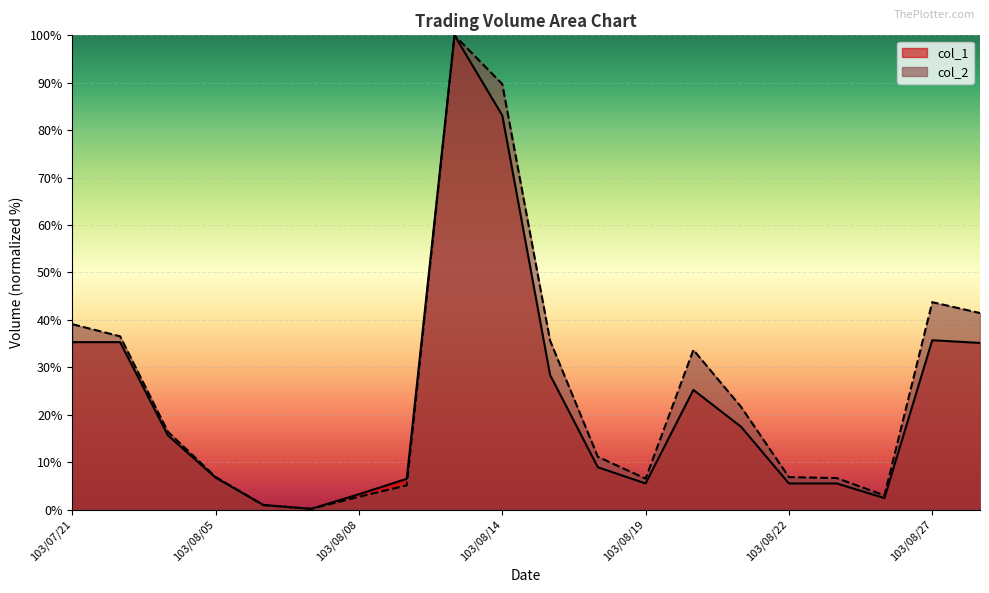

Which has a higher value, 103/08/04 or 103/08/27?

103/08/27